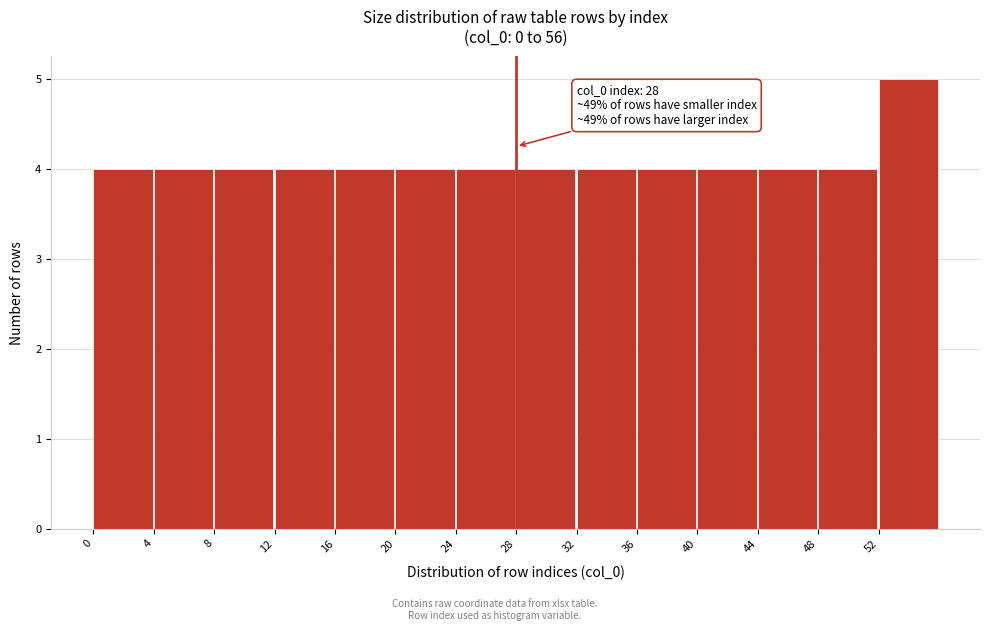

Which range on the x-axis has the tallest bar?

52 to 56